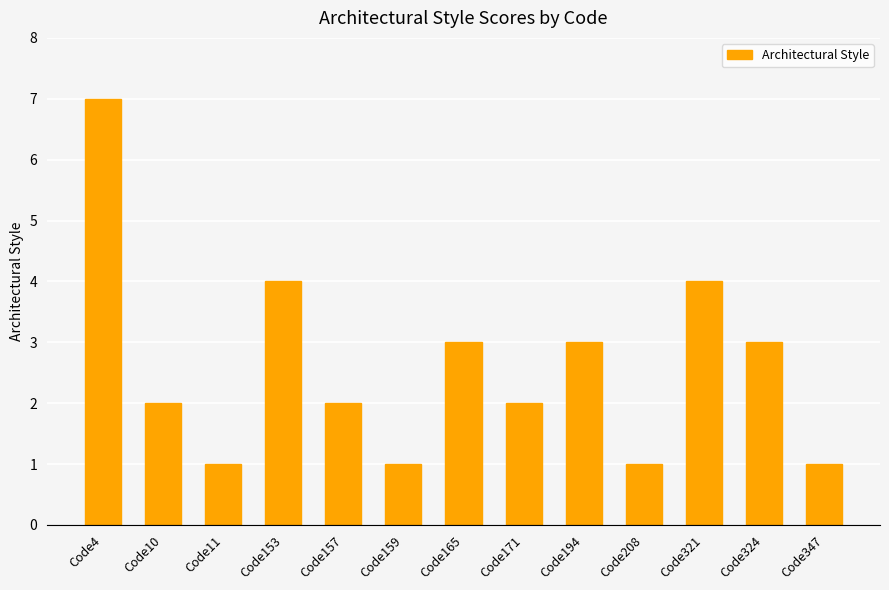

At which label does the data first exceed 2?

Code4